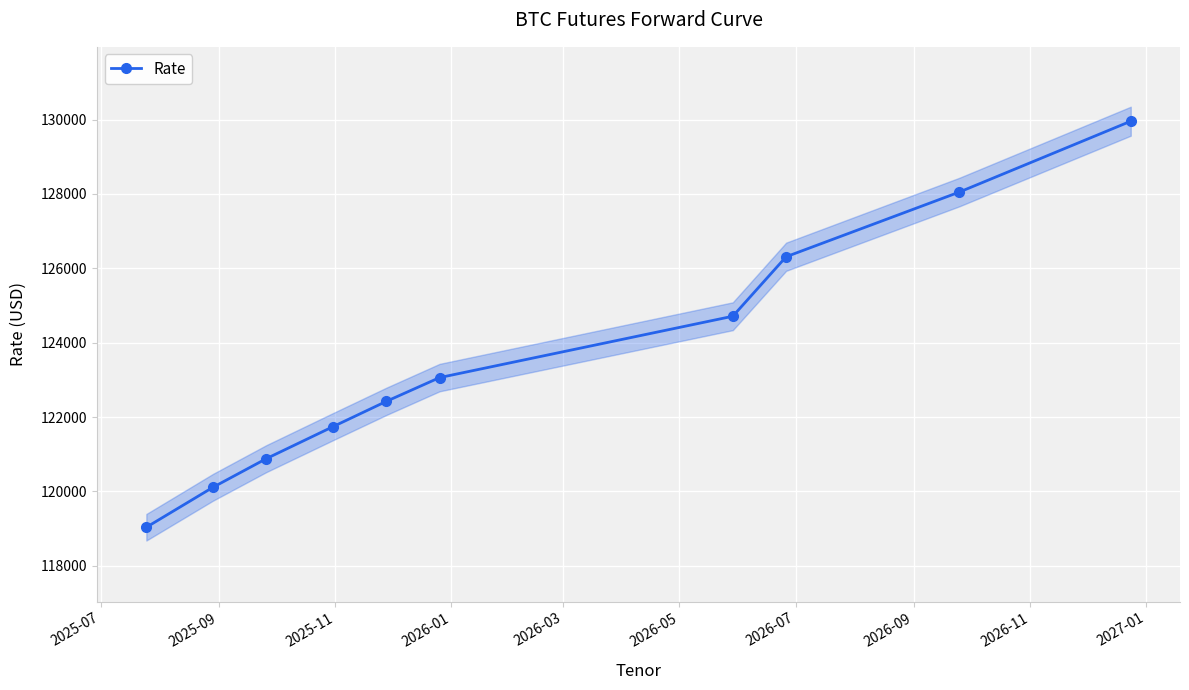

True or false: Rate has more than 2 interior local peaks.

False